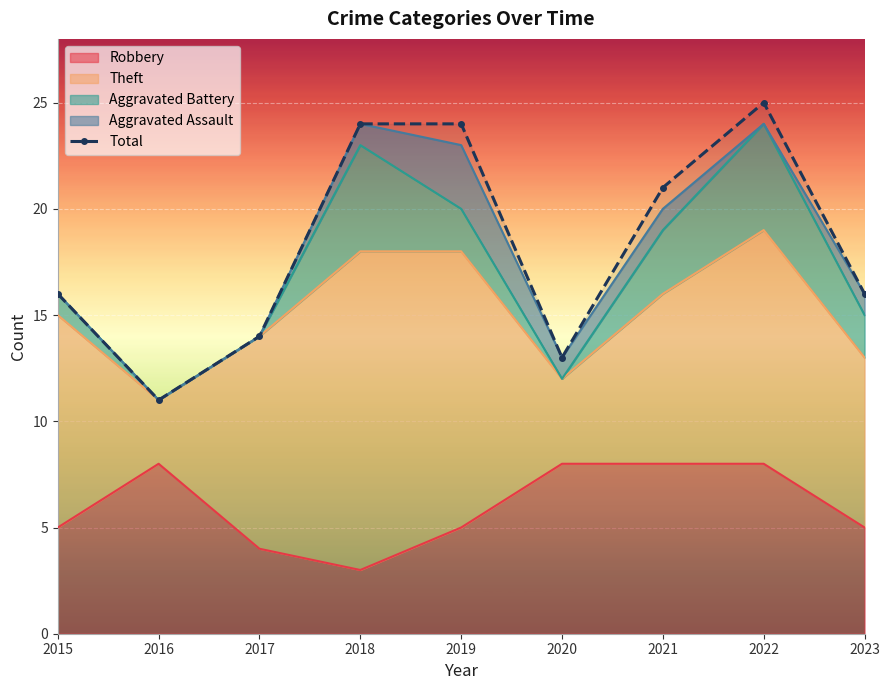

What is the sum of all values?

164